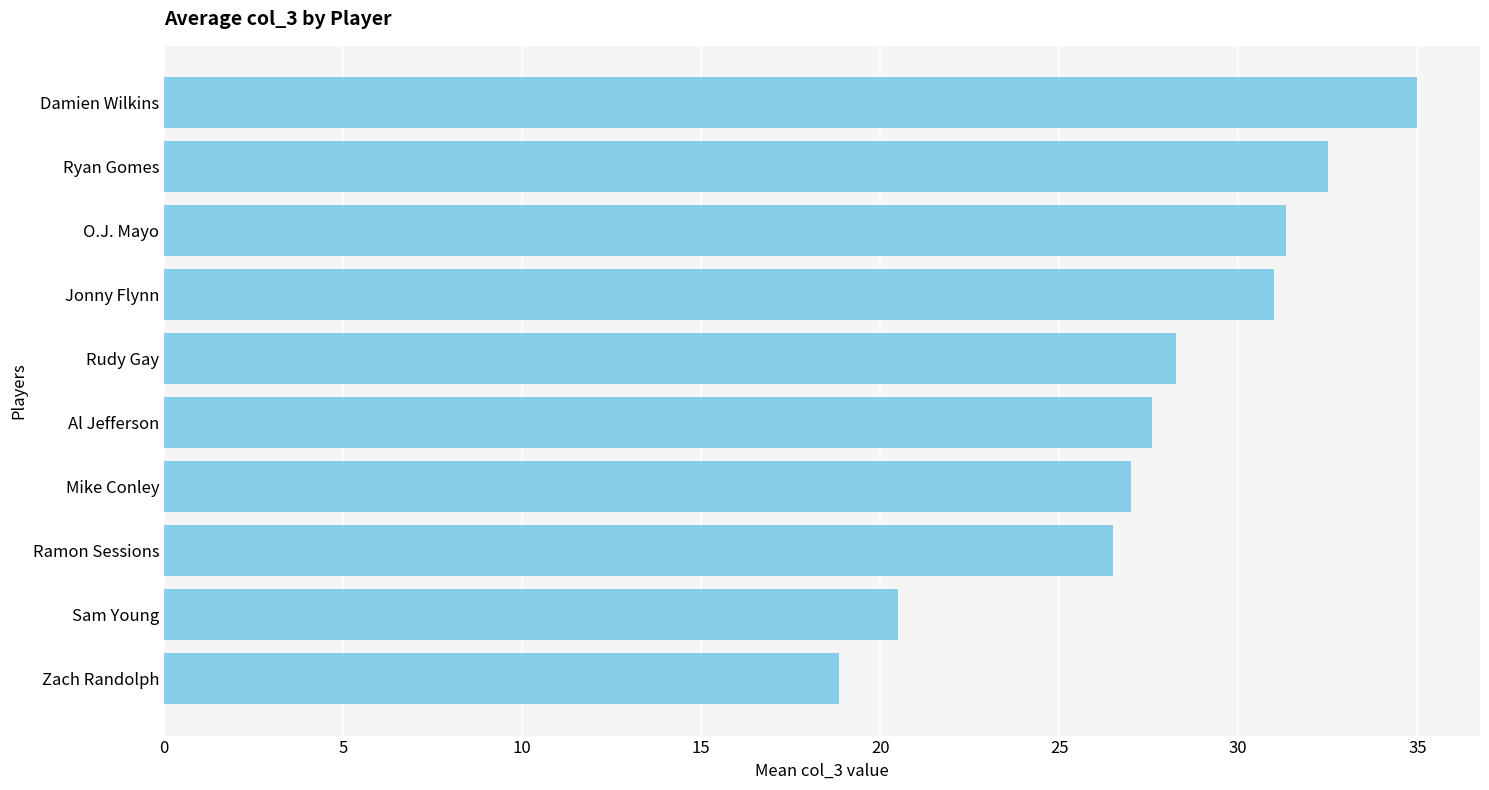

Which label corresponds to the smallest value in the chart?

Zach Randolph